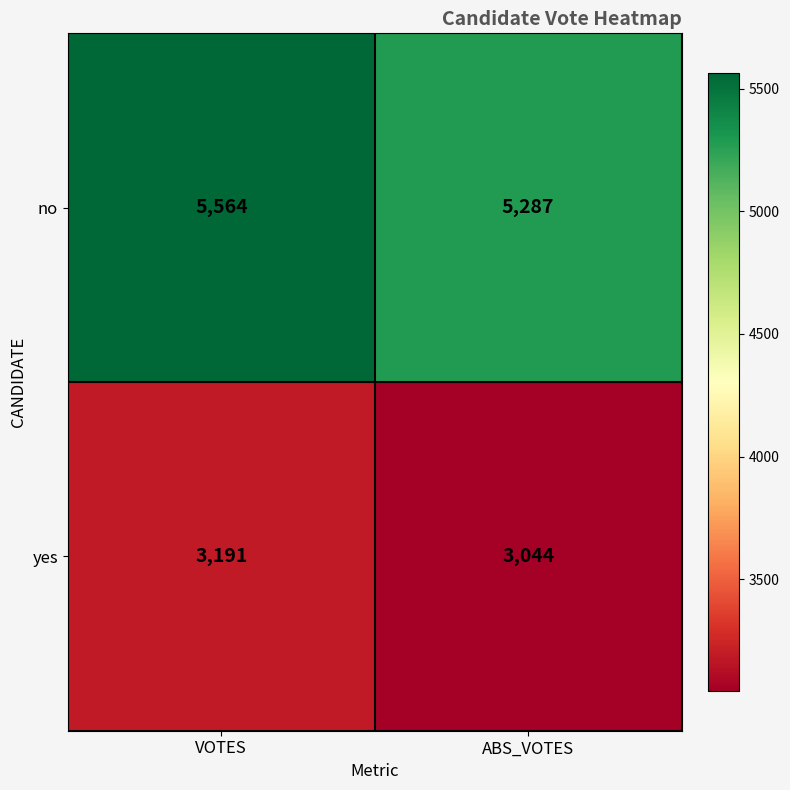

The value of no at ABS_VOTES is 5287. True or false?

True